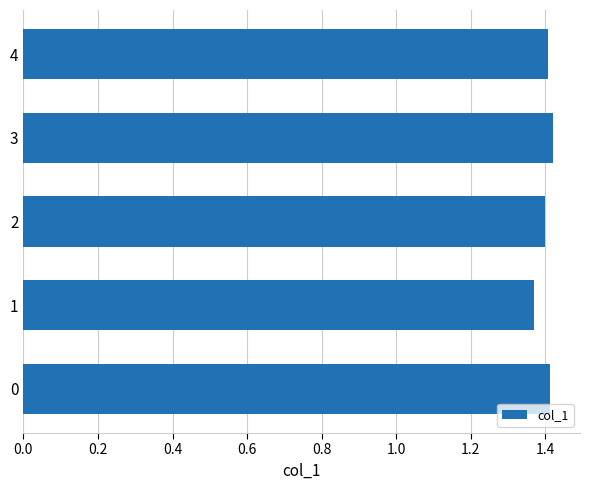

Between 1 and 3, which is larger?

3